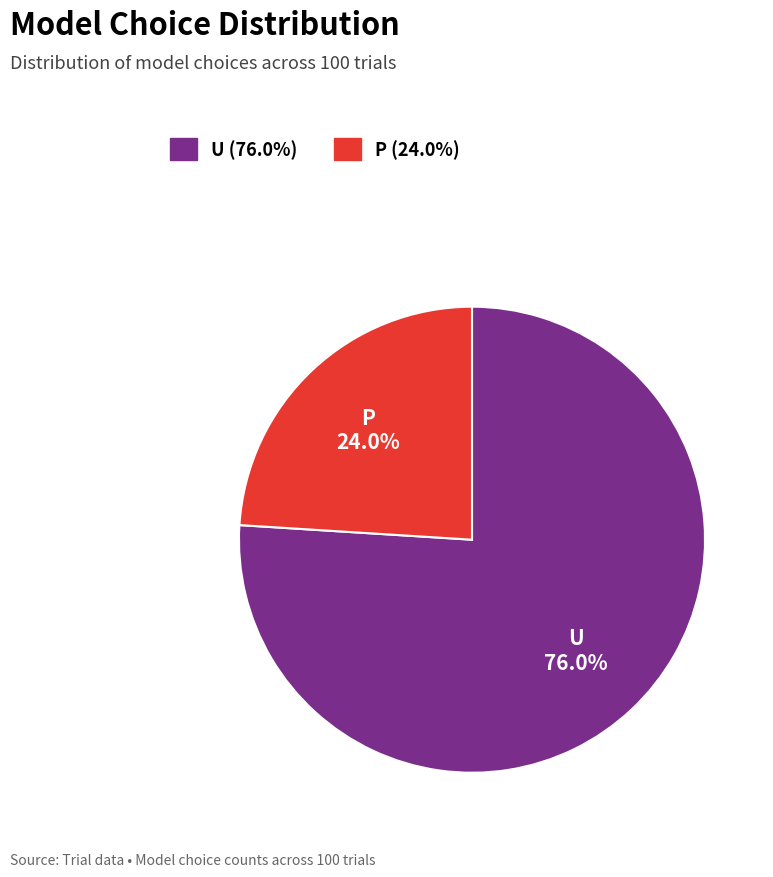

To the nearest percent, what is the difference between the largest and smallest slice percentages?

52%